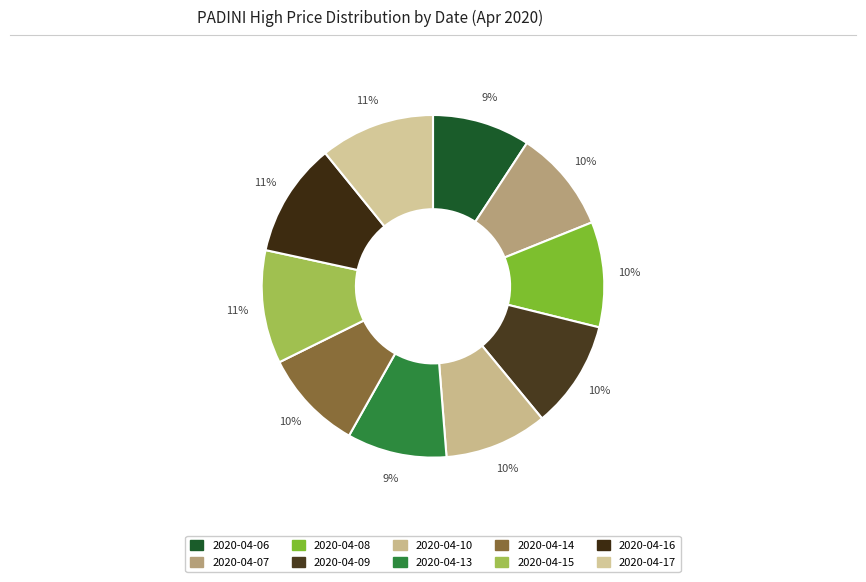

What is the largest slice in the pie chart?

2020-04-17